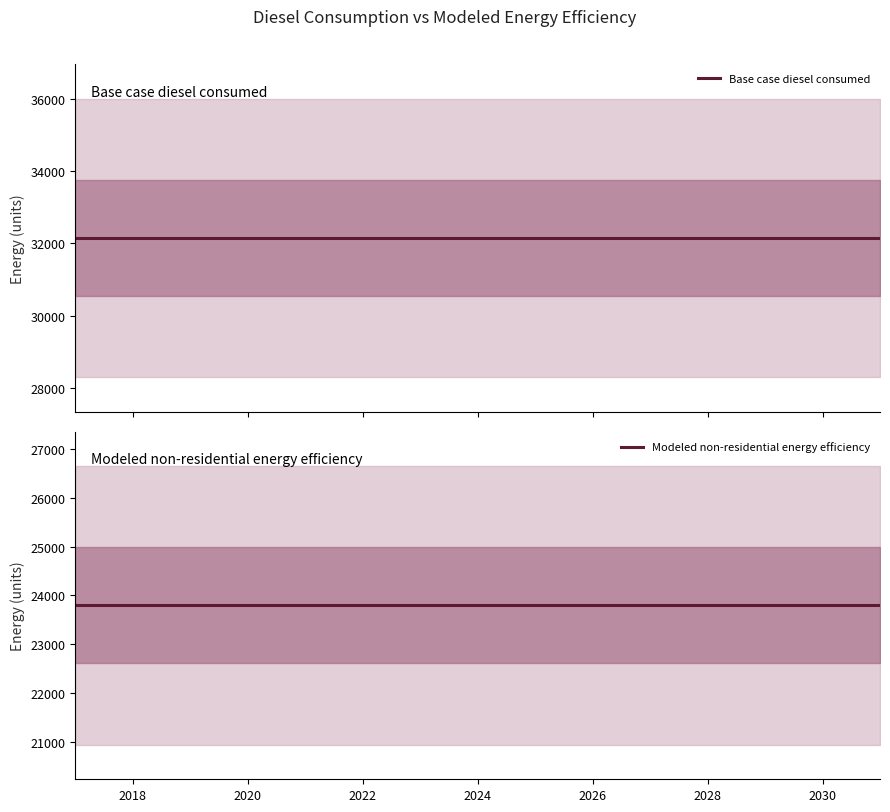

True or false: Base case diesel consumed and Modeled non-residential energy efficiency intersect in this chart.

False